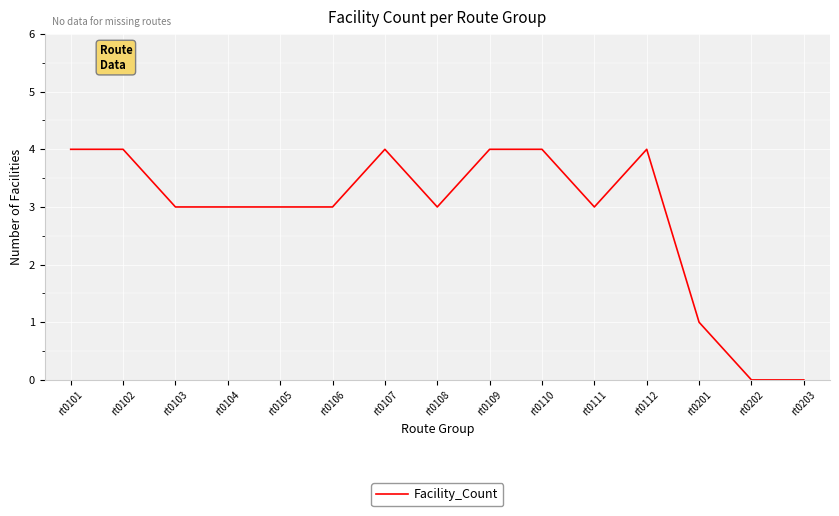

Read the value at rt0108.

3